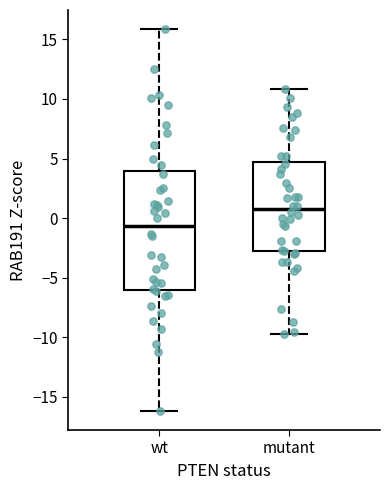

Where does the lower whisker of the box for wt end on the y-axis? The values are not printed on the chart, so give them approximately, as read against the axis.

-16.0